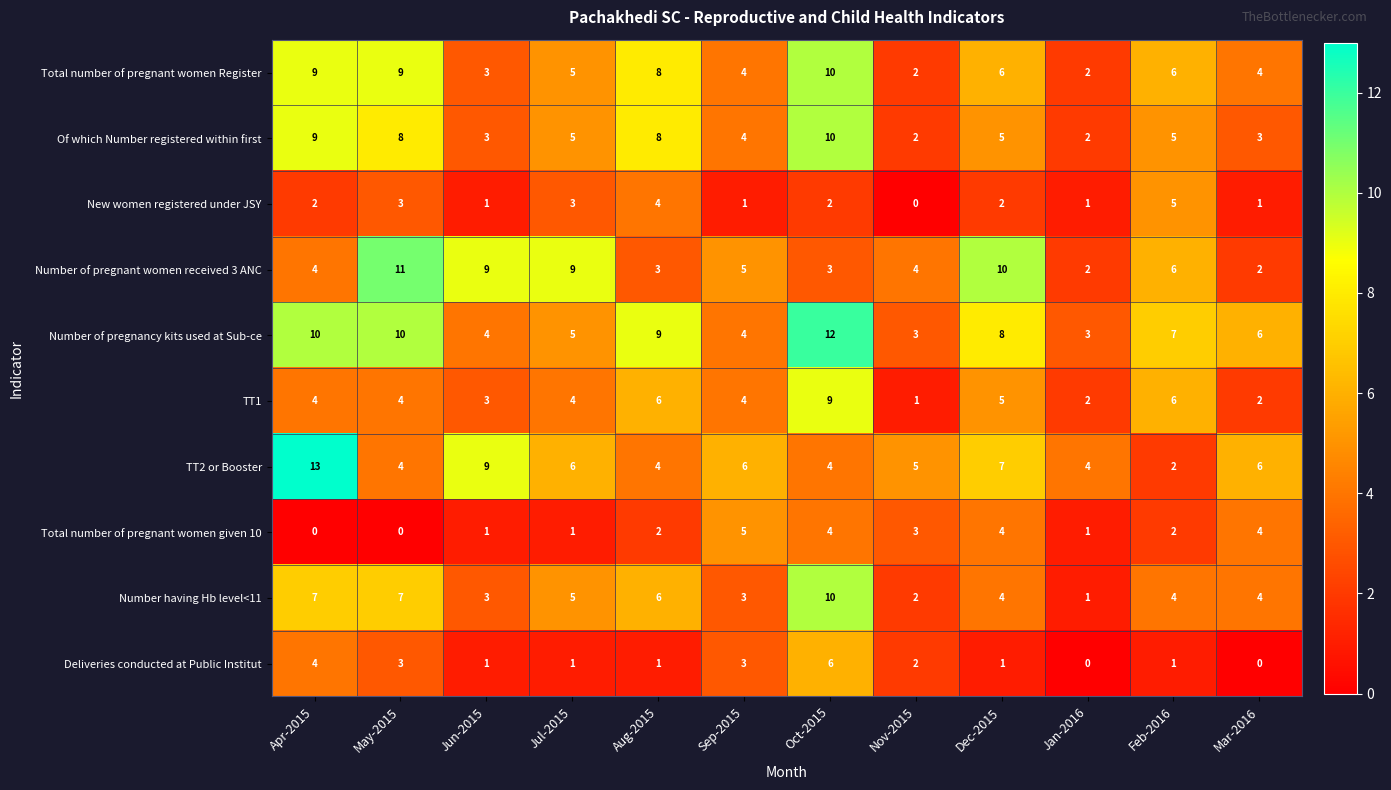

What is the difference between the maximum and second lowest values in the Number having Hb level<11 series?

8